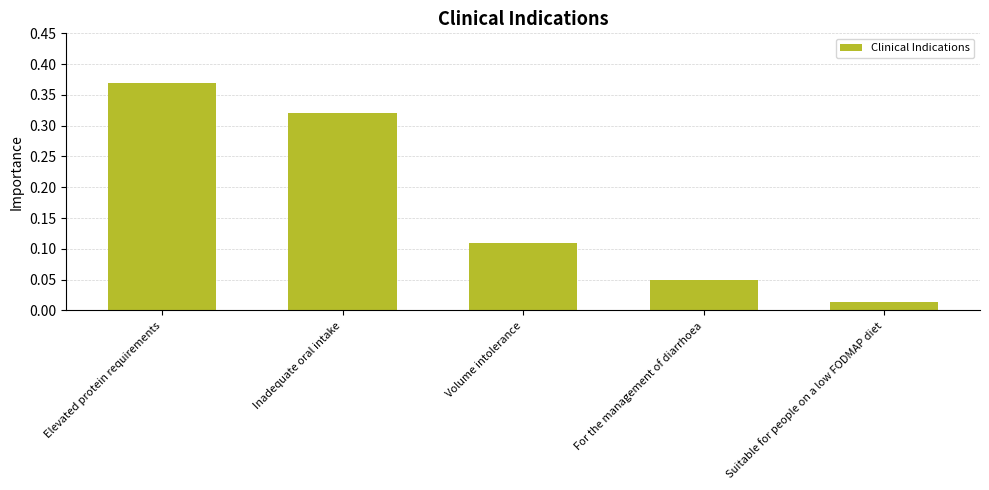

What is the sum of all values?

0.9